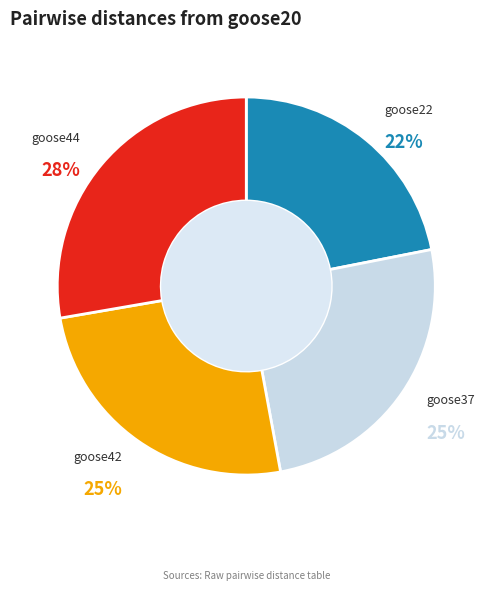

How many slices are in this pie chart?

4